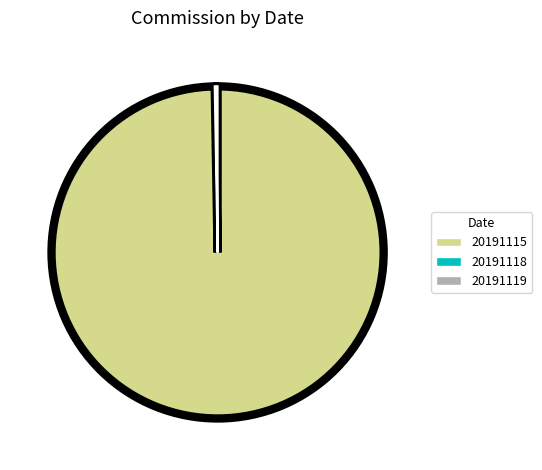

Which category has the biggest portion of the pie?

20191115